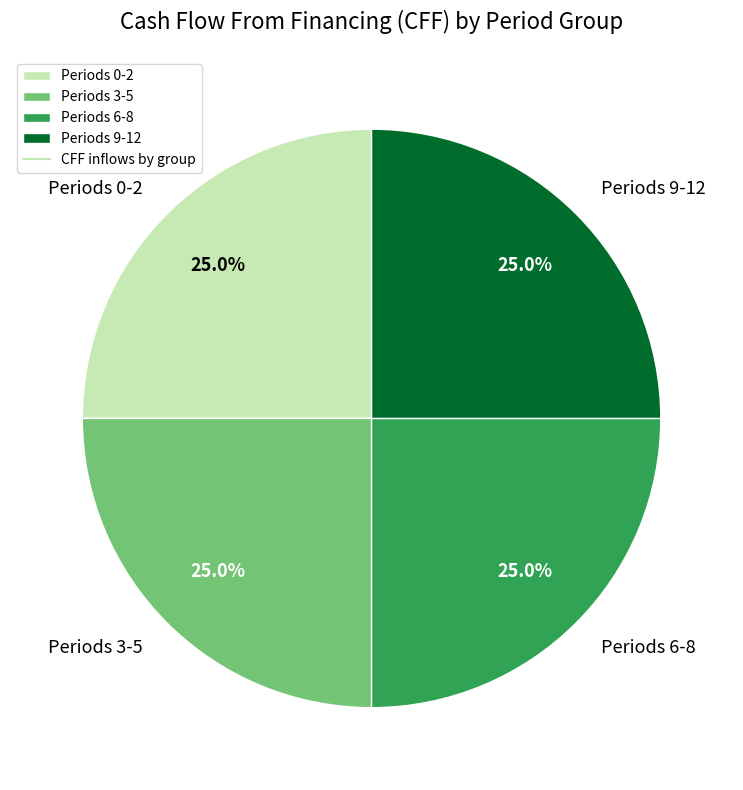

Approximately how many times larger is the value at Periods 6-8 compared to Periods 0-2?

1.0